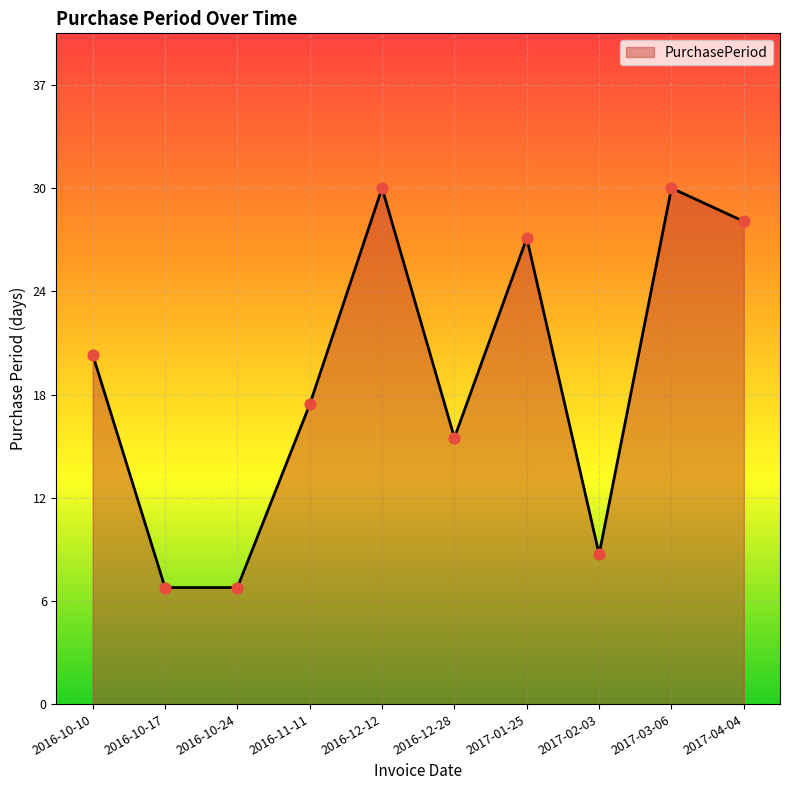

Approximately how many times larger is the value at 2016-12-28 compared to 2016-12-12?

0.5